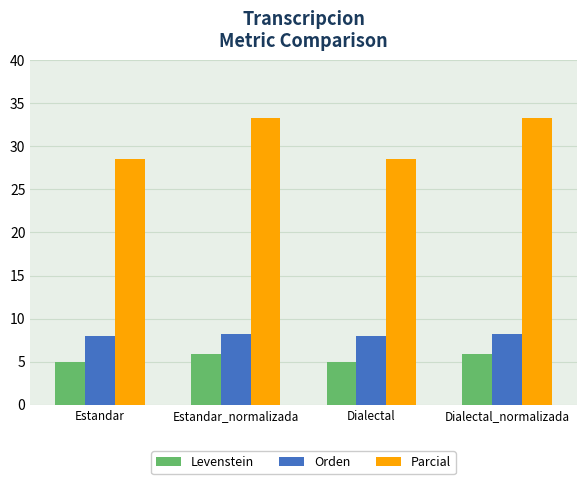

True or false: Parcial has a value of 9.9 at Estandar.

False